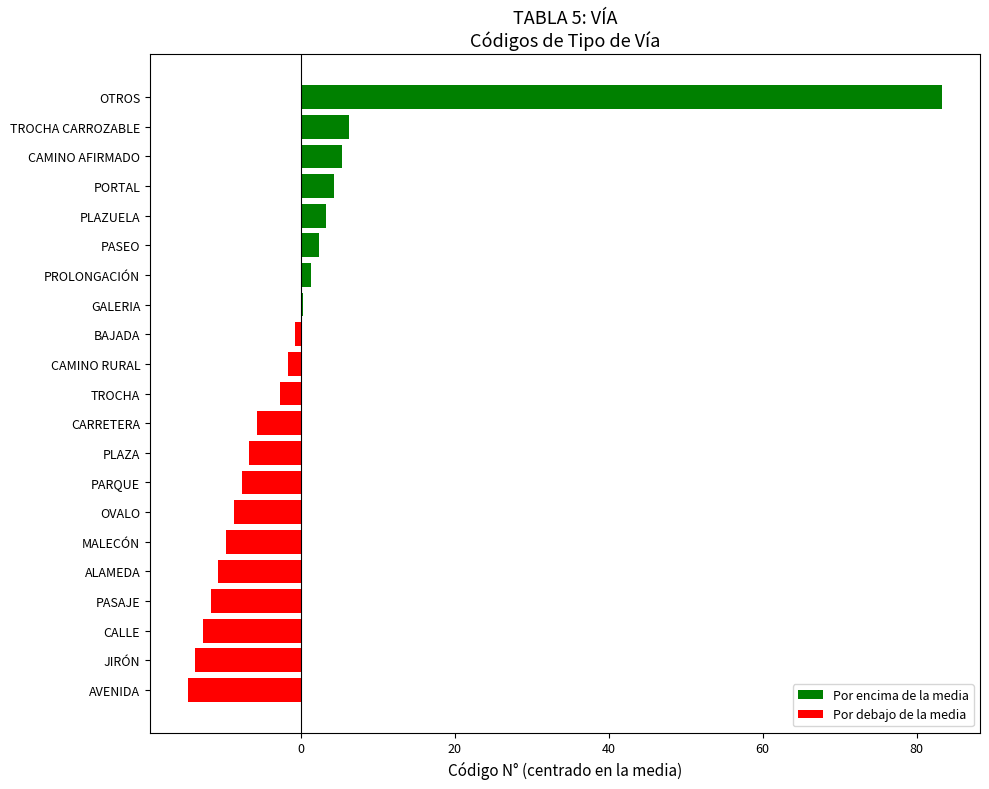

What is the difference between the second highest and second lowest values?

20.0